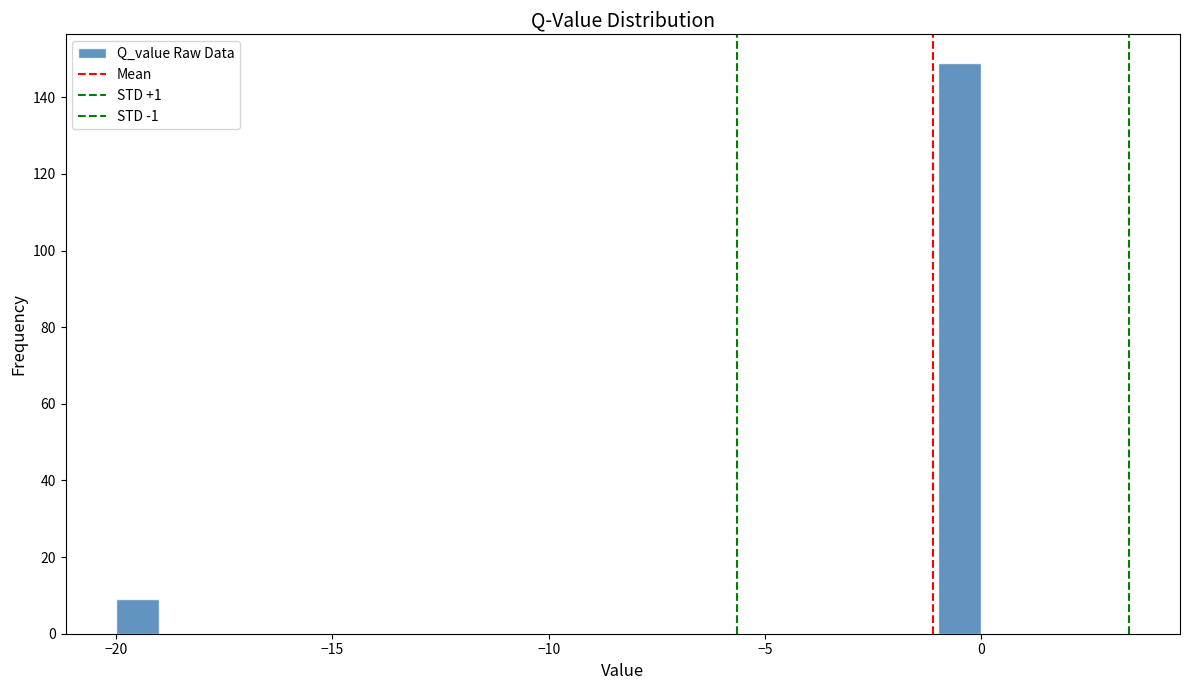

Around what value on the x-axis is the tallest bar? Give the approximate position of its centre, as read against the axis.

-0.5